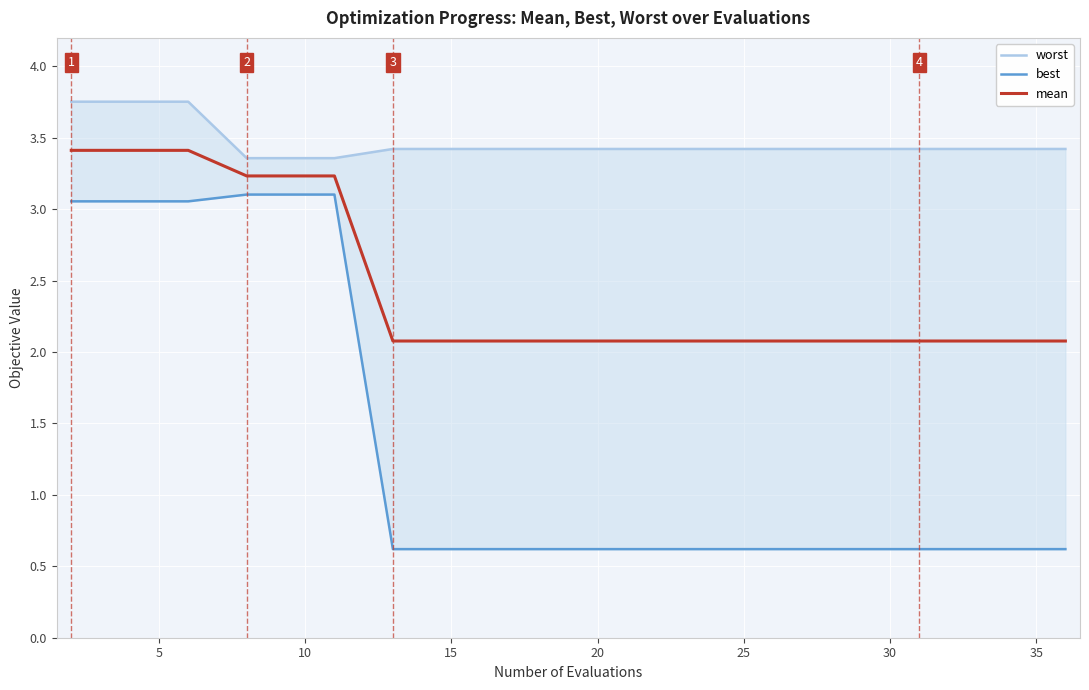

Does the chart display data point markers on the line(s)?

No